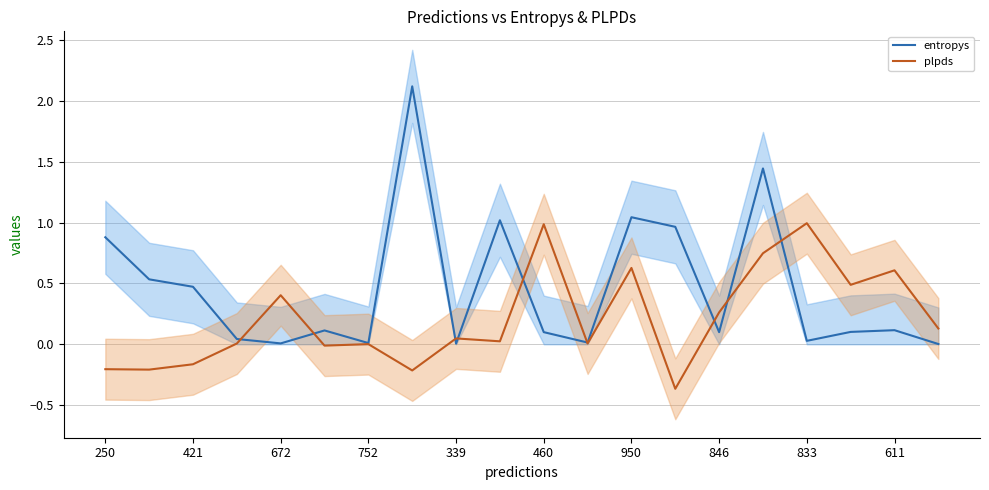

True or false: plpds has a value of 0.6 at 833.

False